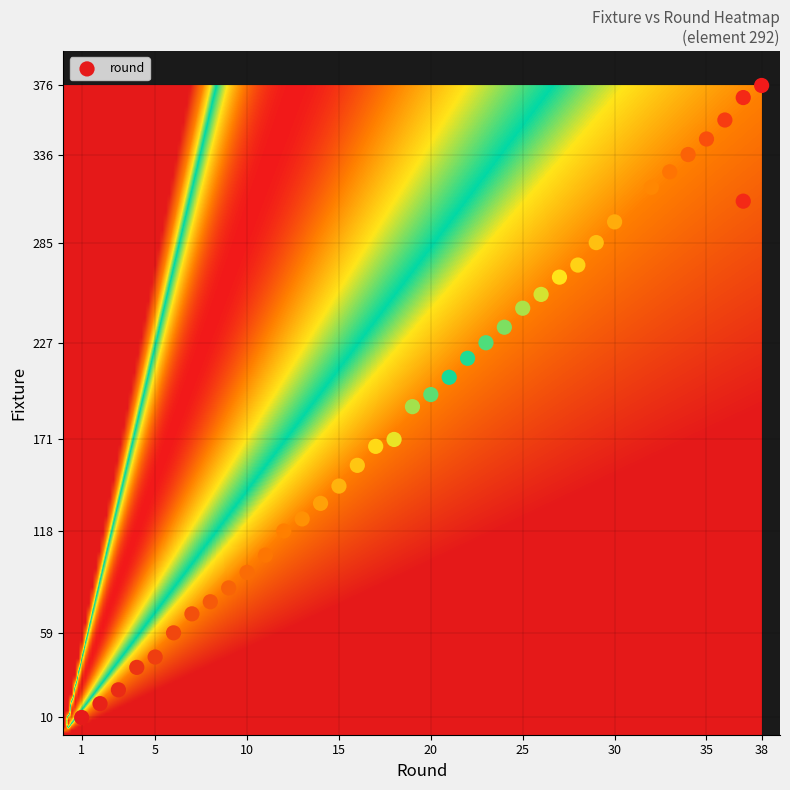

What is the range of X values (max minus min)?

37